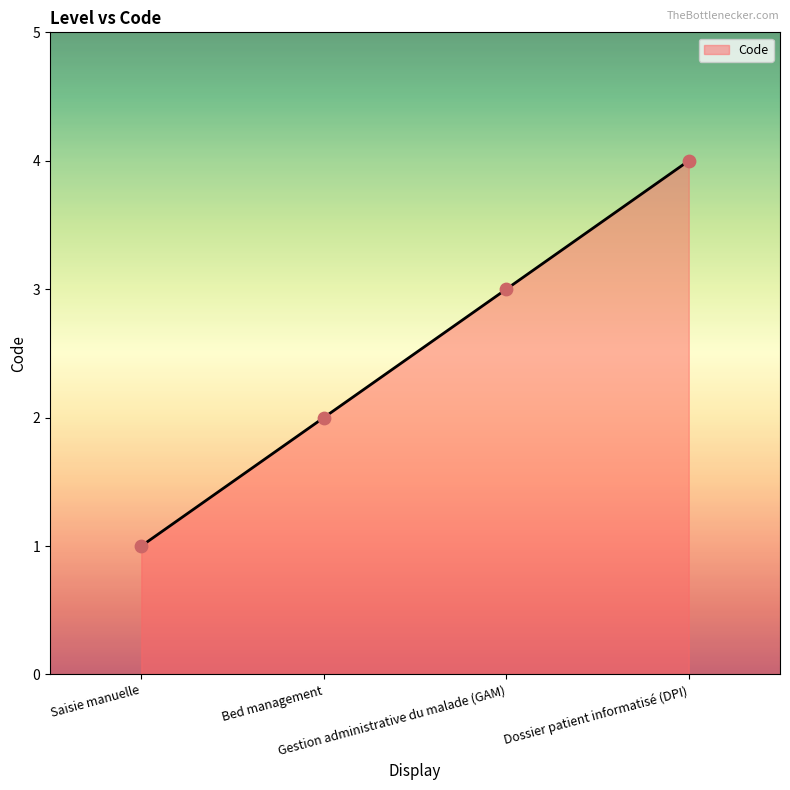

Approximately how many times larger is the value at Bed management compared to Gestion administrative du malade (GAM)?

0.7